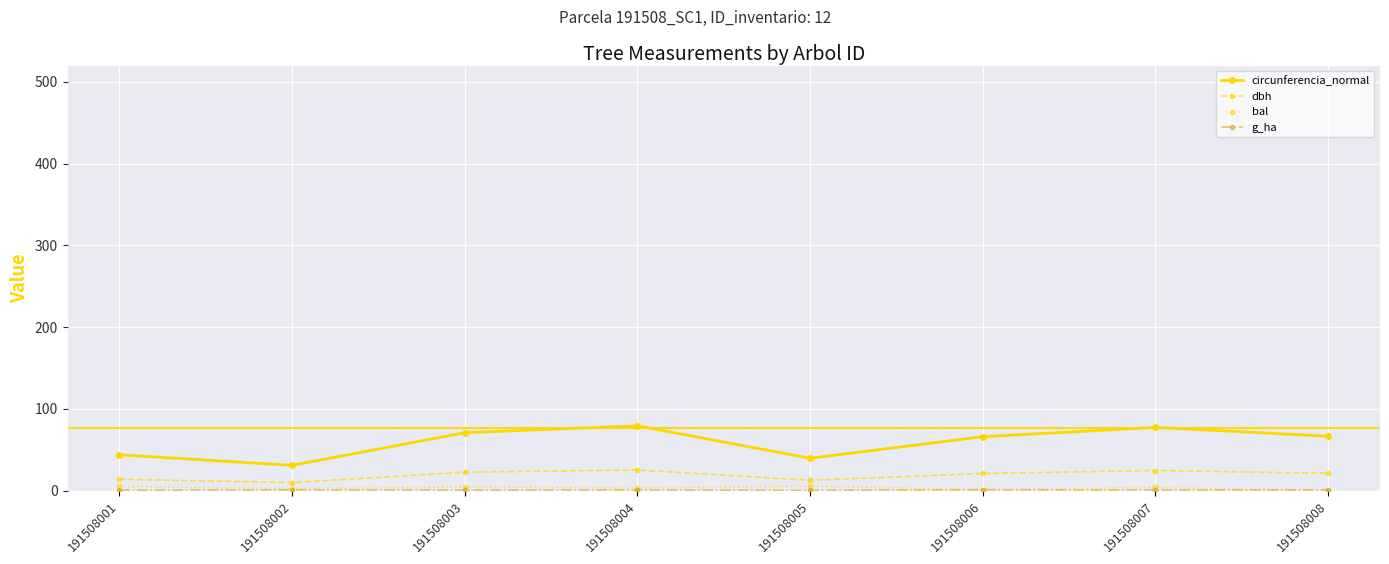

True or false: circunferencia_normal and dbh cross at least once.

False